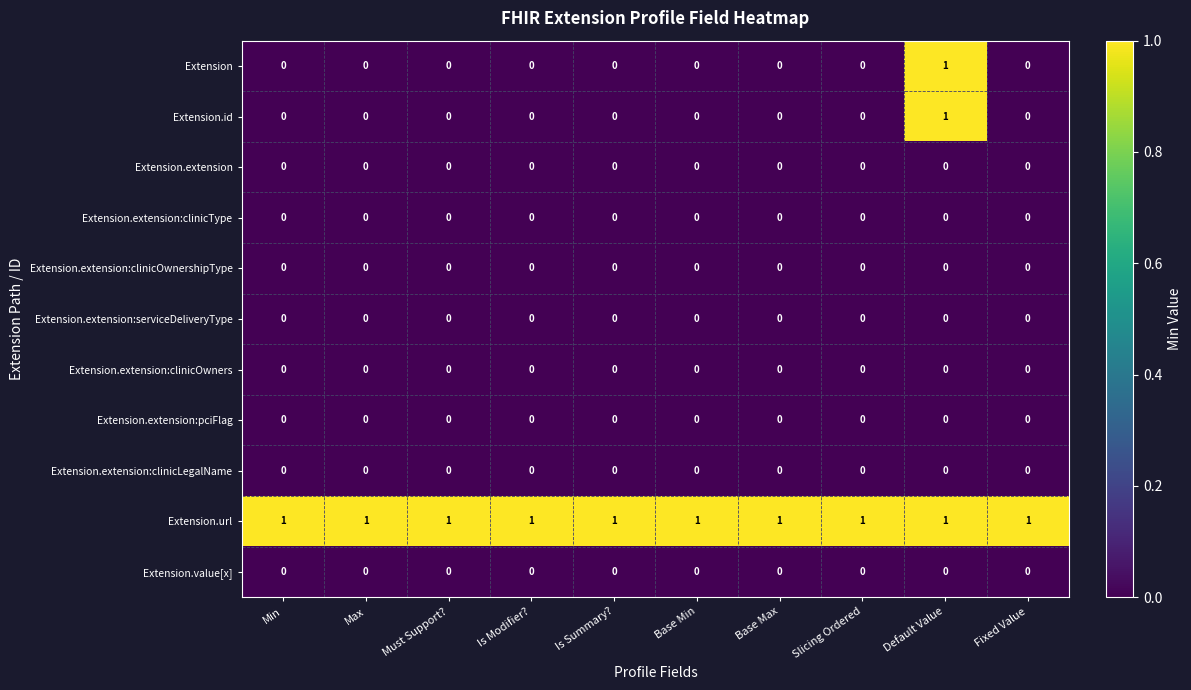

Count the Extension values in the range 0 to 1.

10